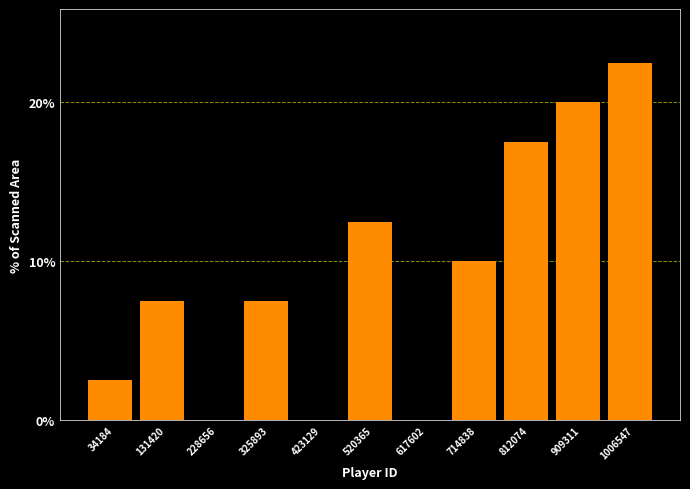

Reading right to left, transcribe all the data shown in this chart.

1006547=22.5	909311=20.0	812074=17.5	714838=10.0	617602=0.0	520365=12.5	423129=0.0	325893=7.5	228656=0.0	131420=7.5	34184=2.5